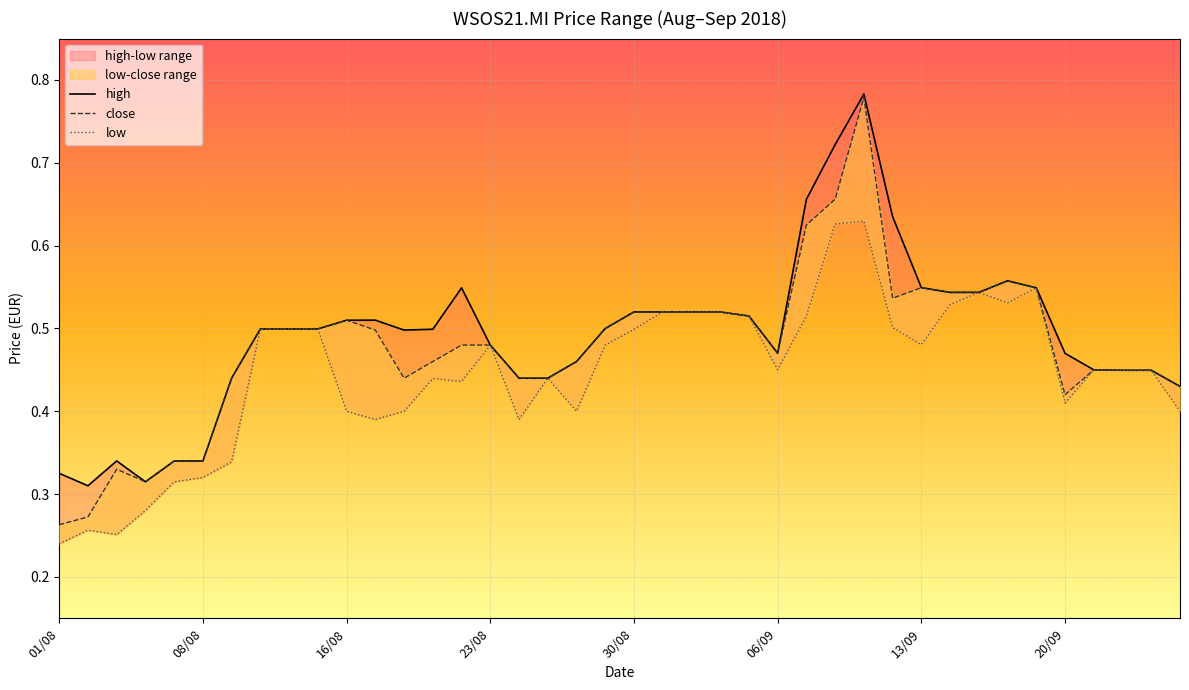

Rank the series at 34 from highest to lowest value.

high, close, low